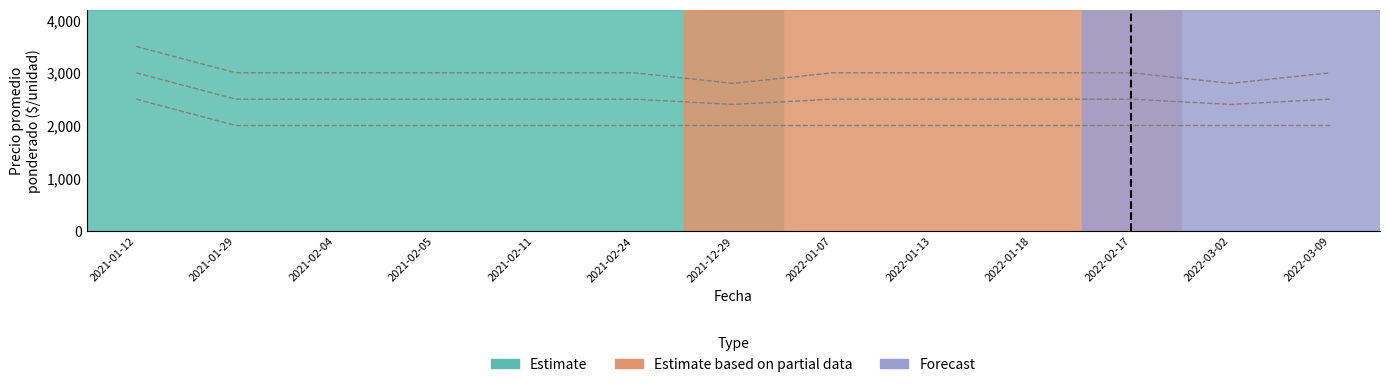

Count the number of categories in the chart.

13